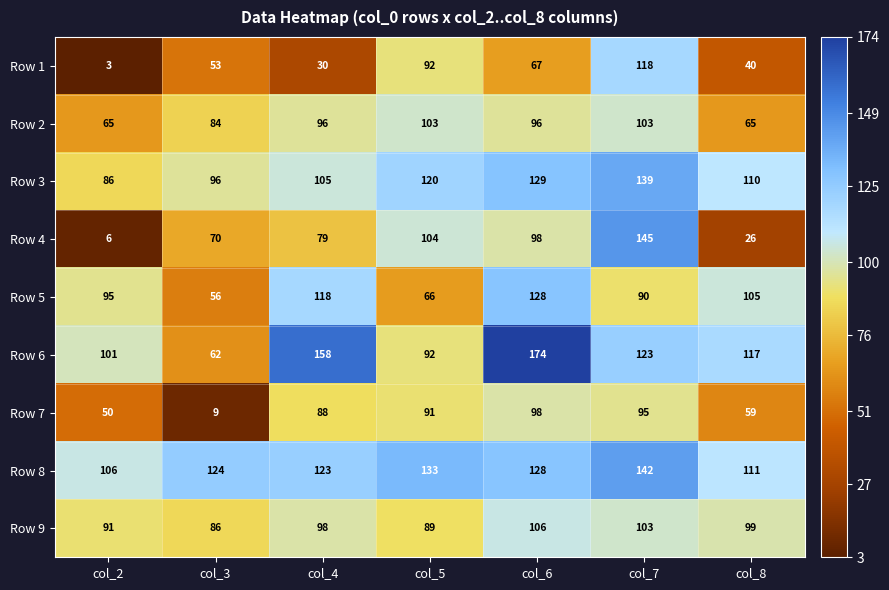

What is the sum of the Row 5 values at col_6 and col_5?

194